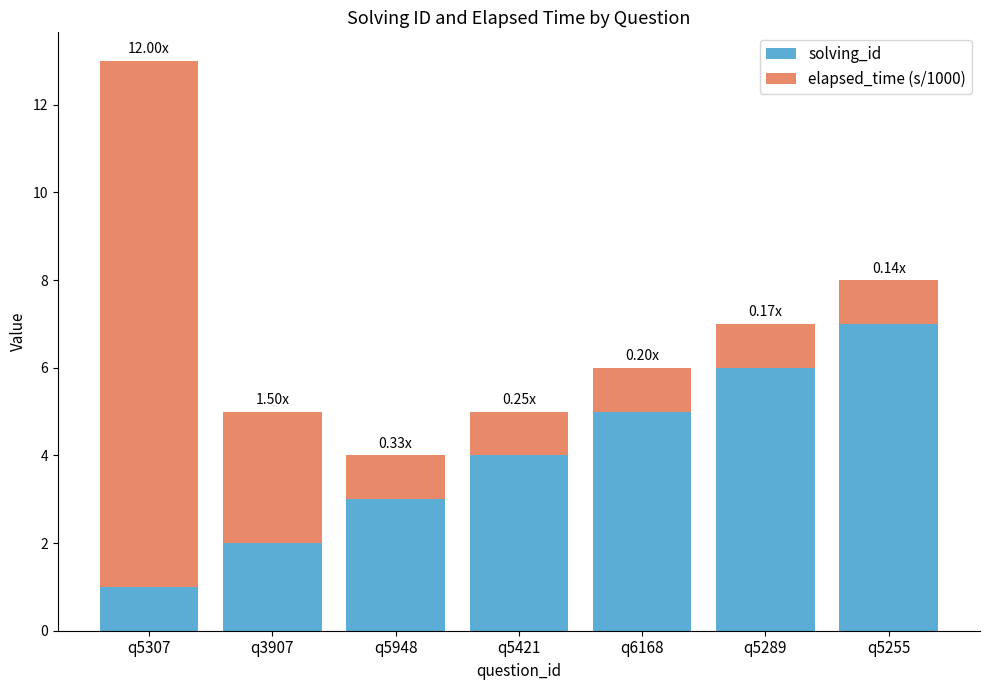

What is the sum of all solving_id values?

28